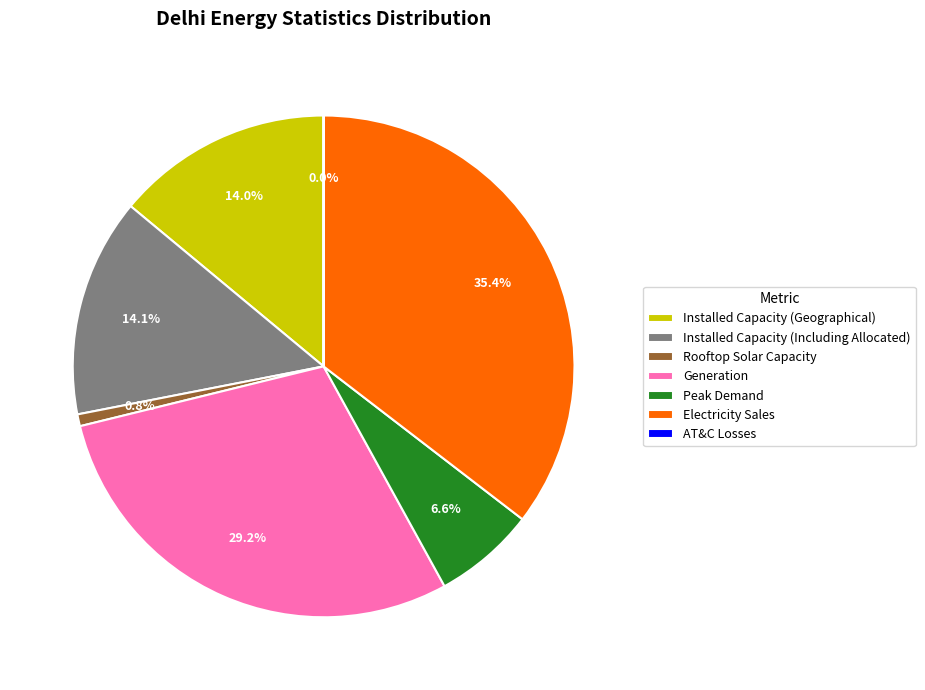

Which category has the biggest portion of the pie?

Electricity Sales